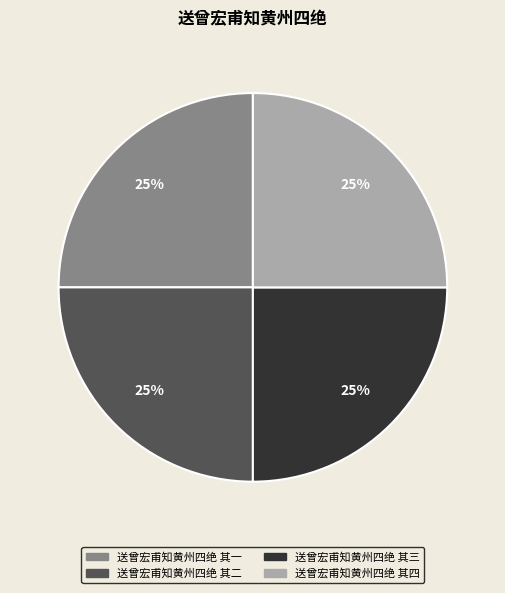

Approximately how many times larger is the value at 送曾宏甫知黄州四绝 其二 compared to 送曾宏甫知黄州四绝 其四?

1.0